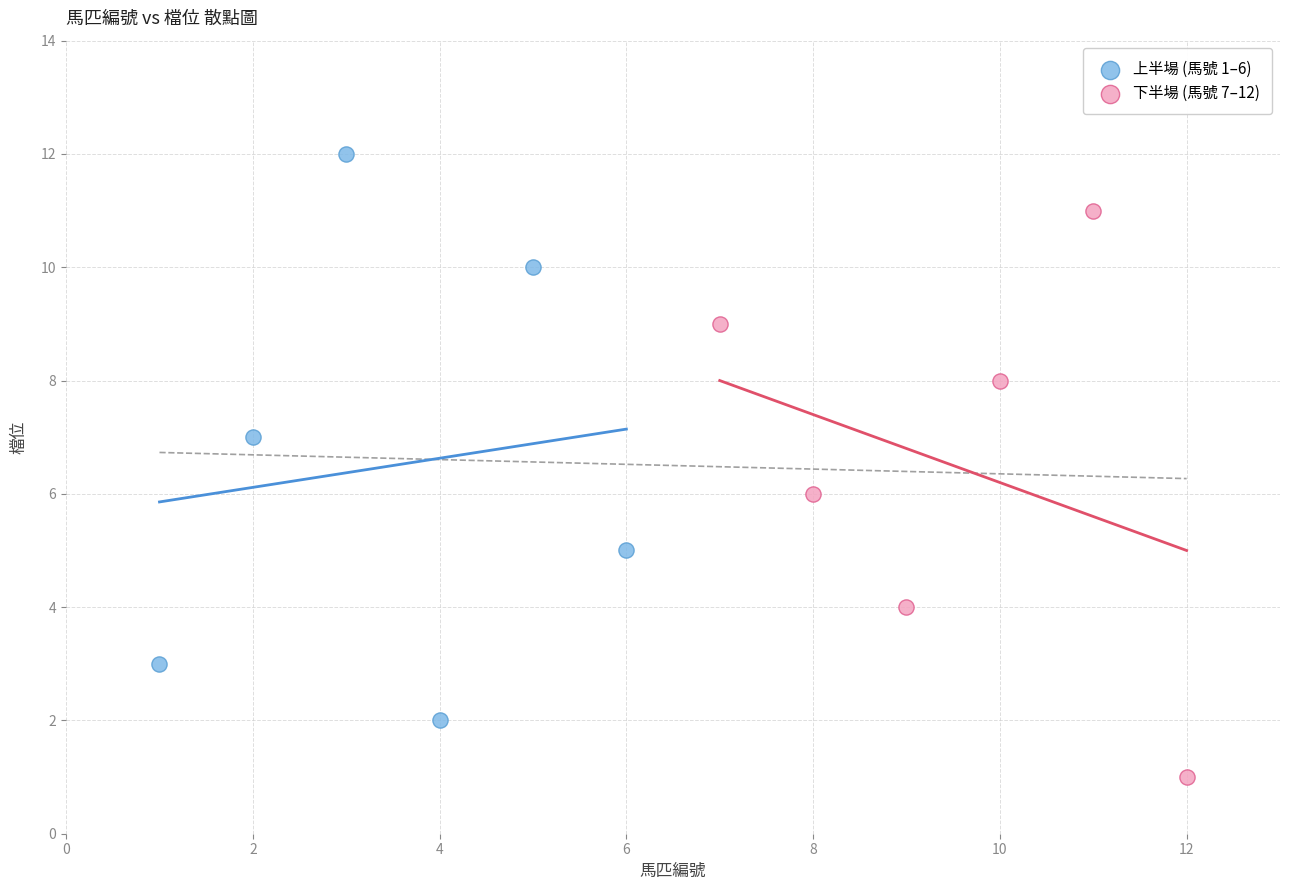

Which series contains the lowest Y value?

下半場 (馬號 7–12)